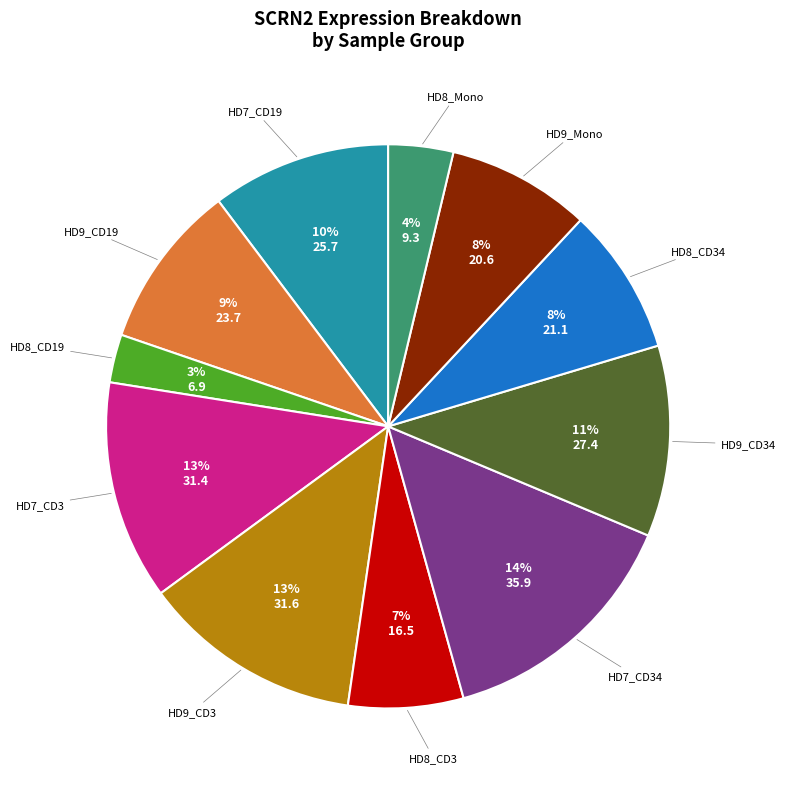

To the nearest percent, what is the average slice percentage?

9%